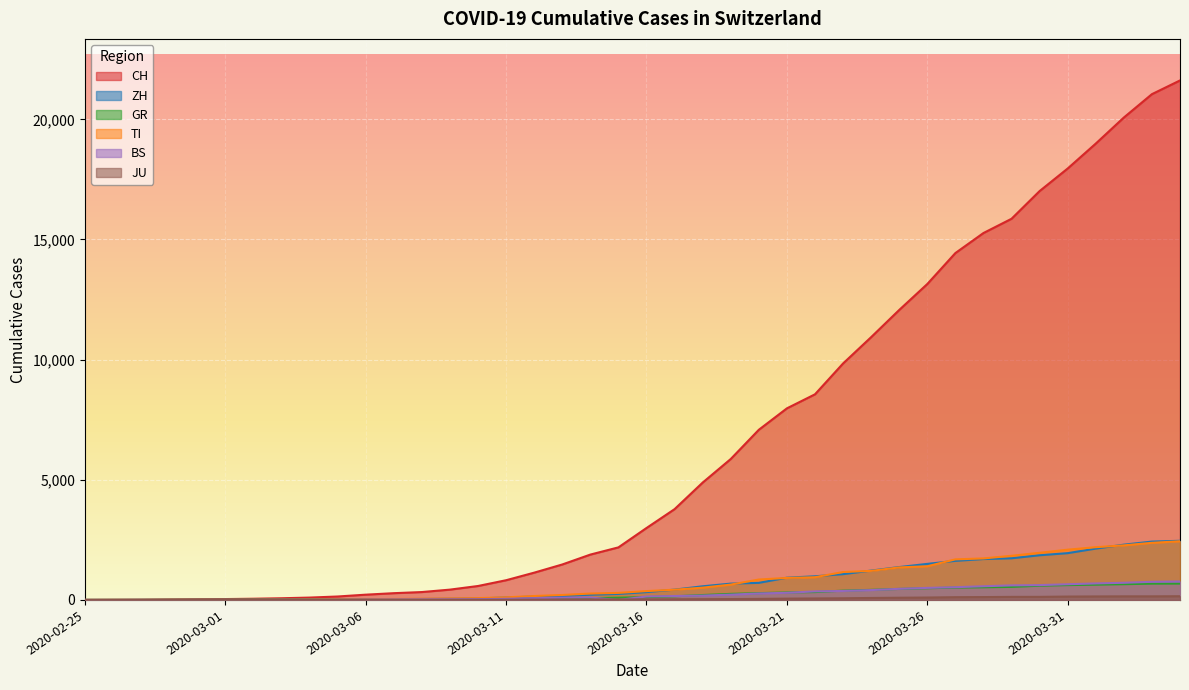

What is the maximum value shown in the chart?

21617